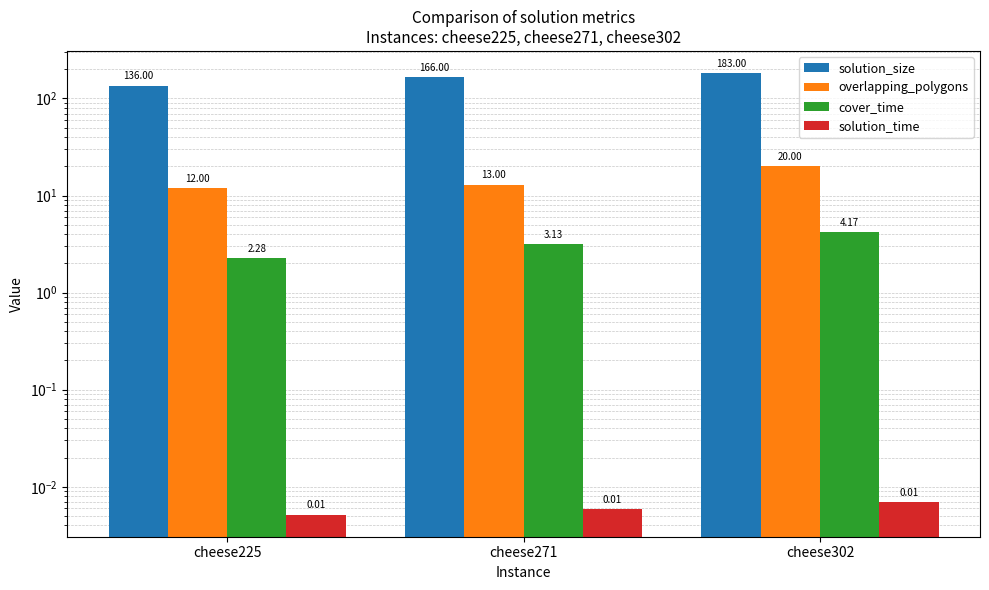

Which label corresponds to the smallest value in the chart?

cheese225